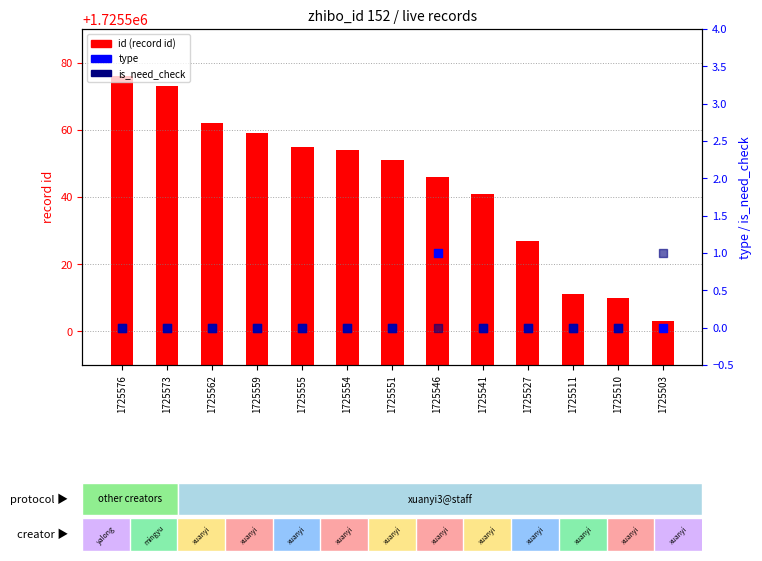

At which category is the sum across all series the highest?

1725576